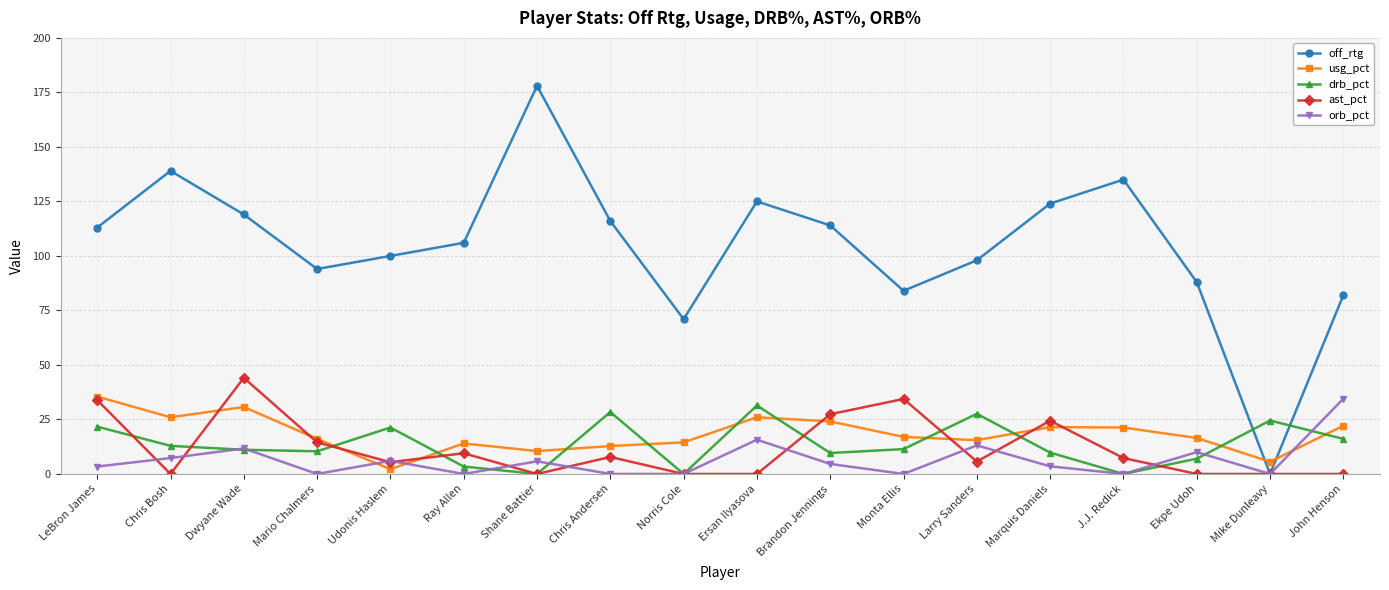

What is the sum of all drb_pct values?

246.6